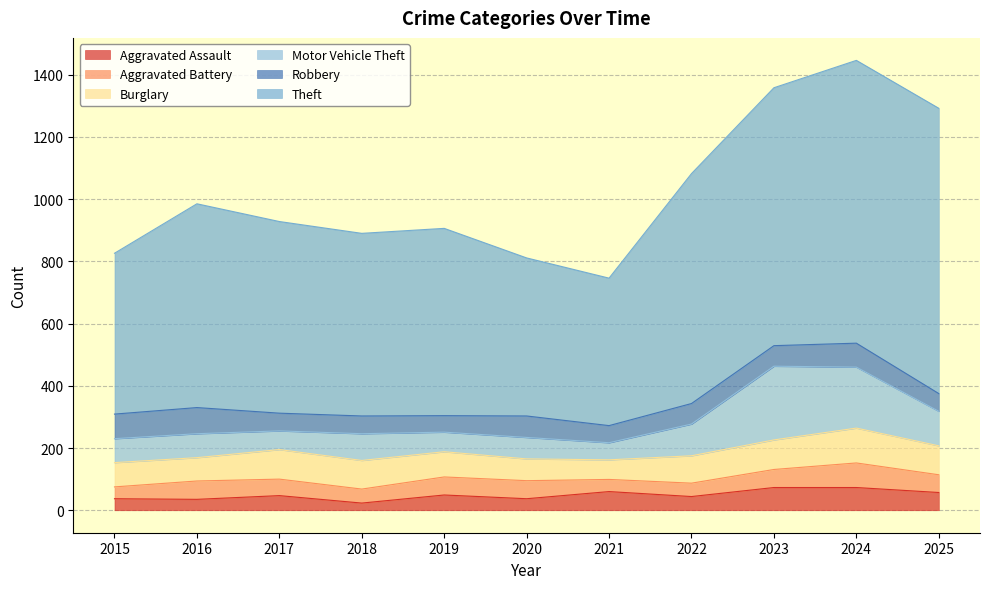

What is the sum of all Theft values?

7353